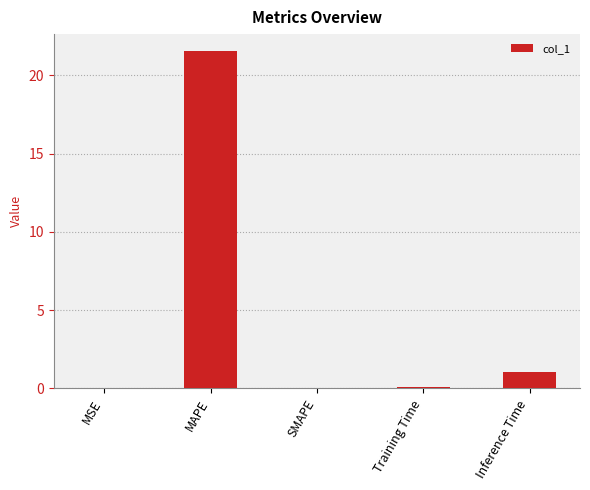

What is the maximum value shown in the chart?

21.5